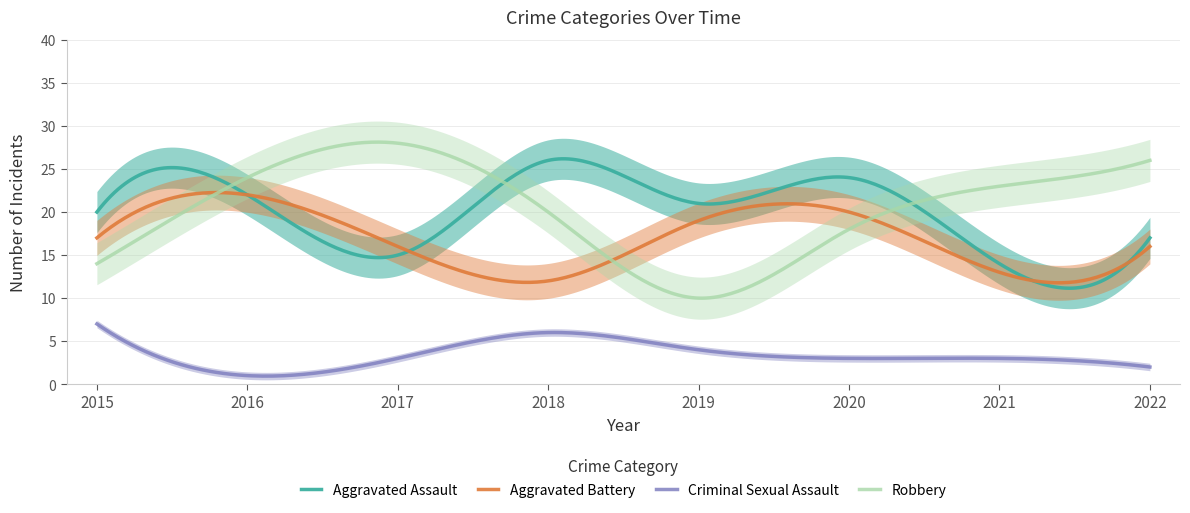

How many interior local peaks does the Aggravated Battery series have?

2